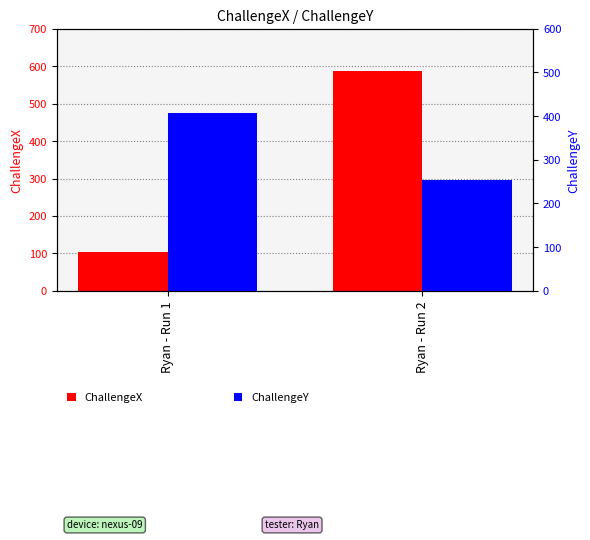

Which series has the widest spread of values?

ChallengeX